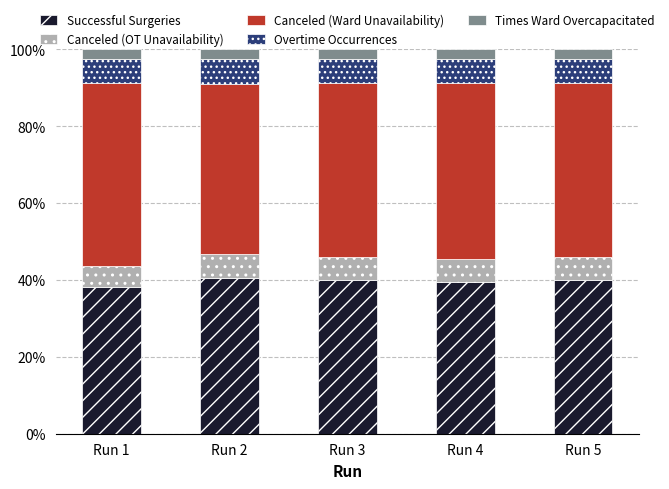

What is the maximum value for Successful Surgeries?

40.5